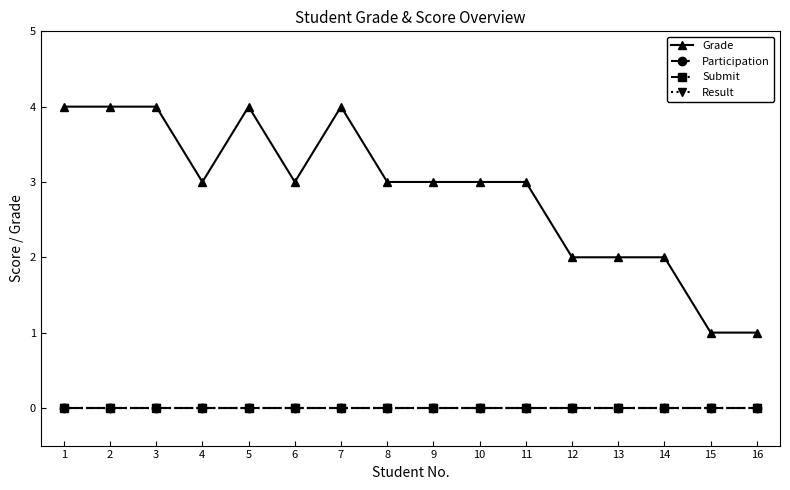

Does the chart have visible grid lines?

No